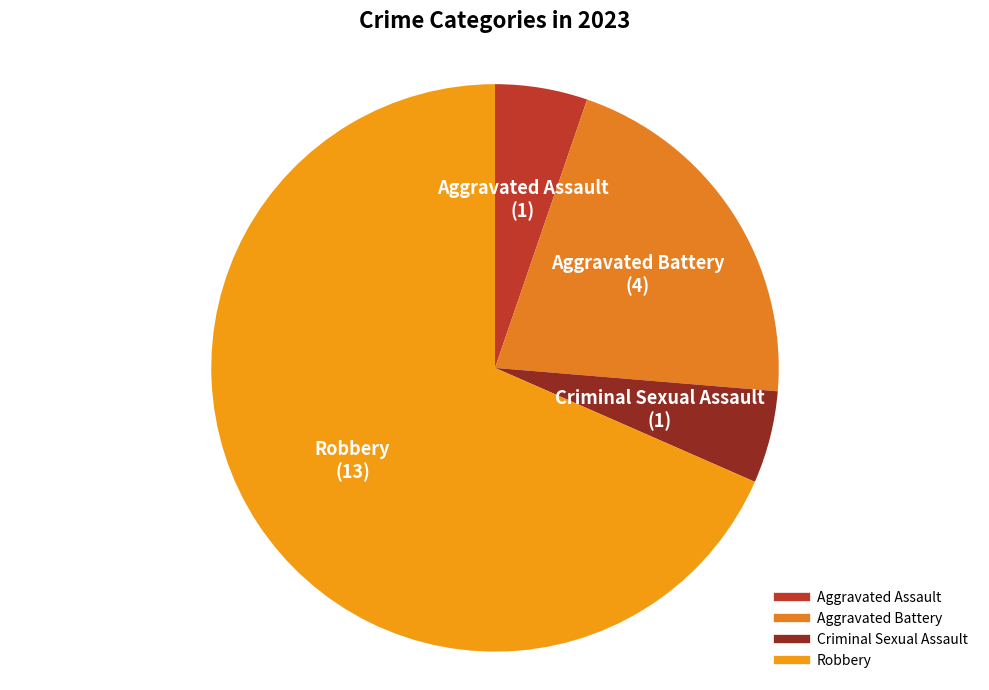

Combined, do Aggravated Battery and Criminal Sexual Assault account for over 50%?

No